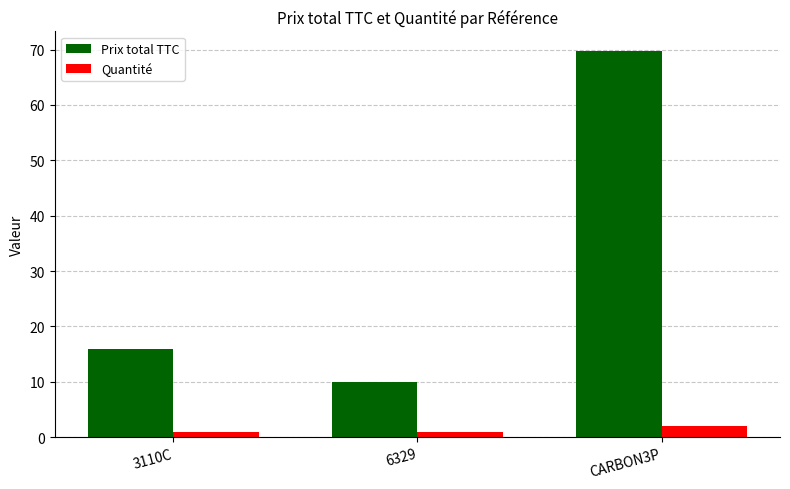

How many data points does each series have?

3